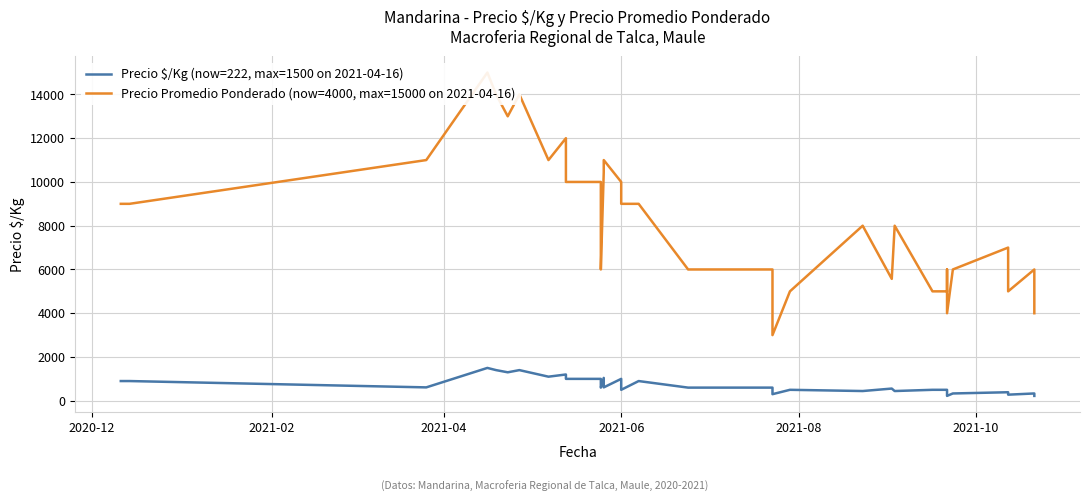

What is the value of the Precio Promedio Ponderado (now=4000, max=15000 on 2021-04-16) point at the 31st from the left?

8000